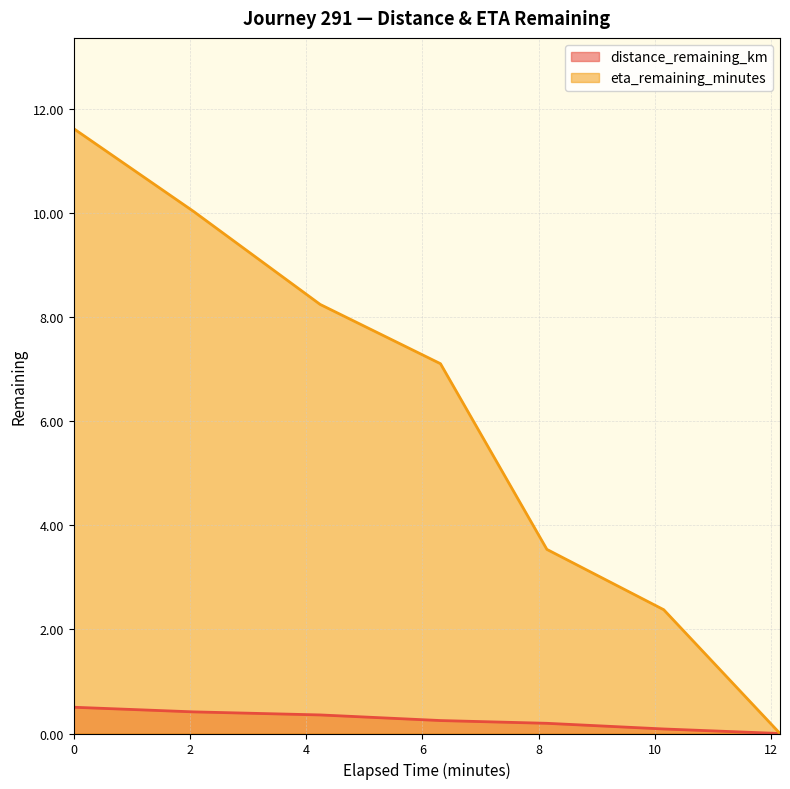

What value does the eta_remaining_minutes series have at 8.14?

3.5